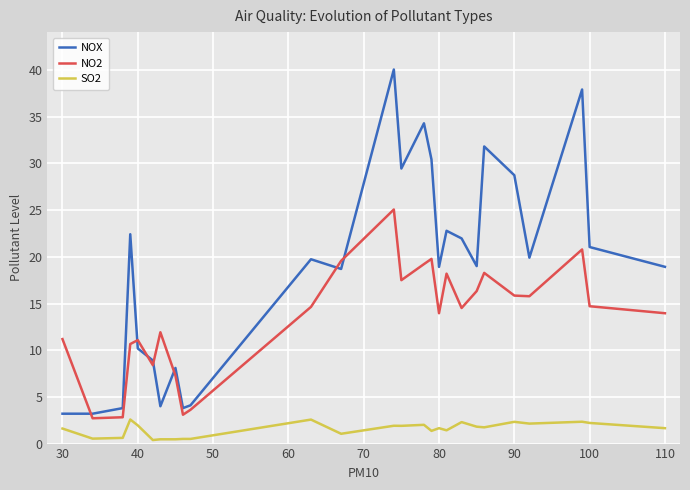

What is the lowest value of the NO2 series?

2.7